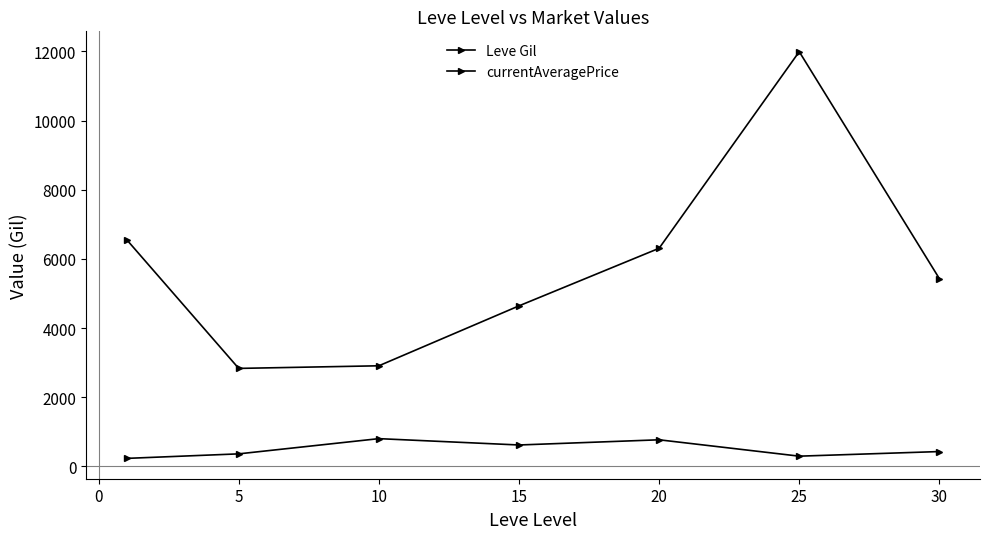

How many series are shown in this chart?

2